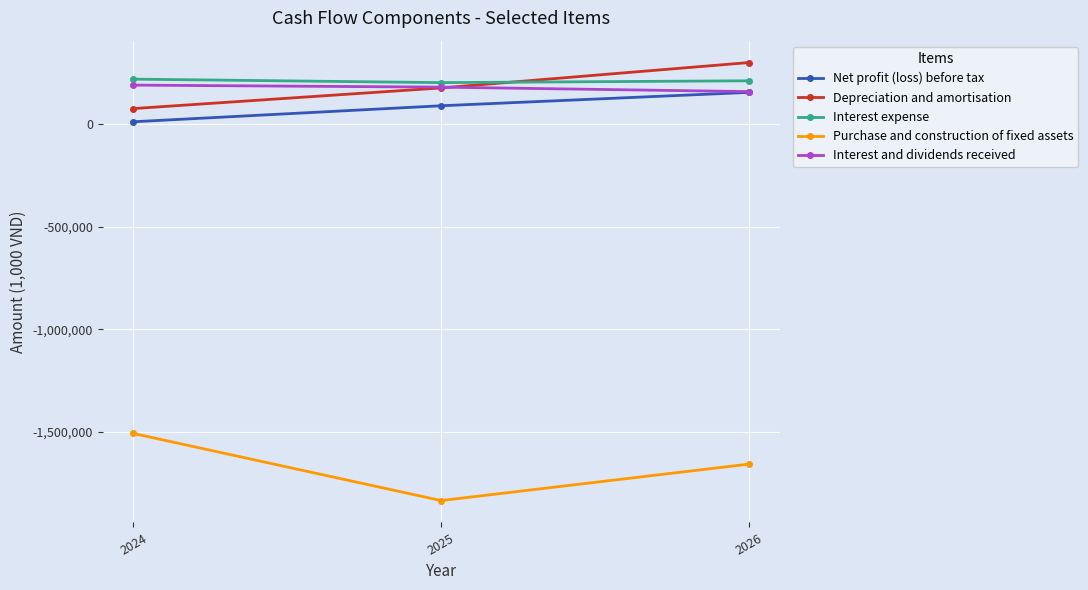

Is it true that Depreciation and amortisation equals 302380.6 at 2026?

True